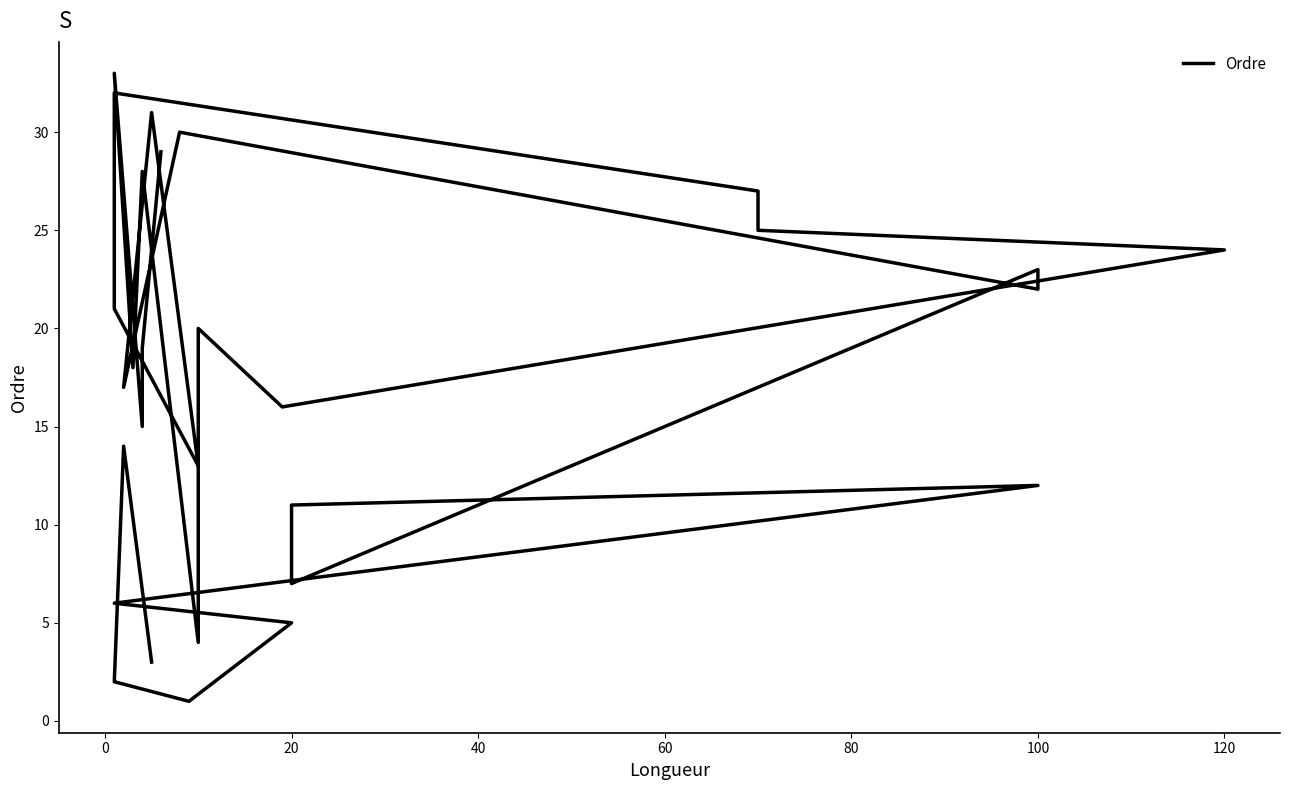

How many points are lower than both their immediate neighbors (excluding endpoints)?

9